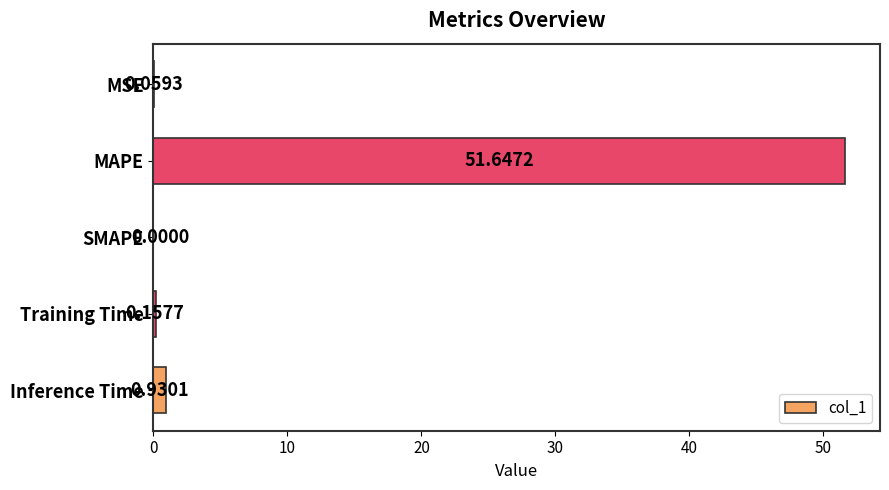

What is the sum of all values?

52.8